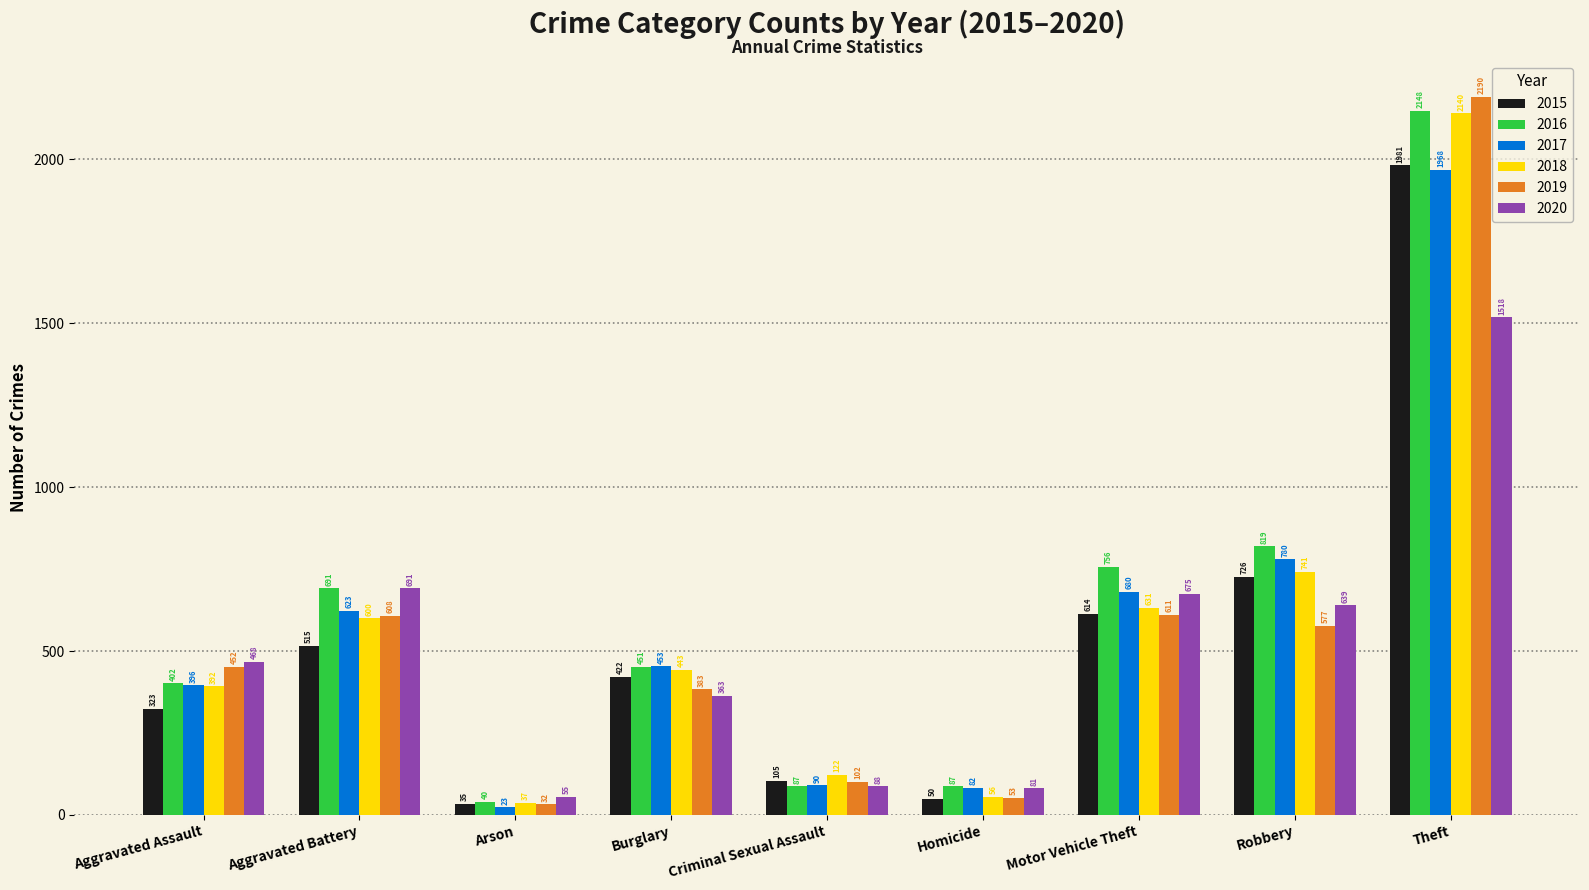

What is the value of the 2015 bar at the 6th from the left?

50